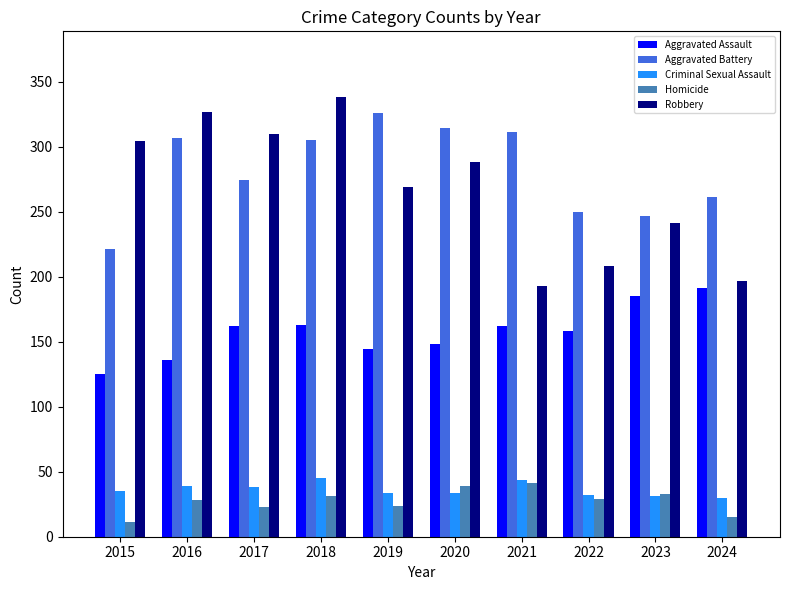

What are all the series names shown in the legend?

Aggravated Assault, Aggravated Battery, Criminal Sexual Assault, Homicide, Robbery